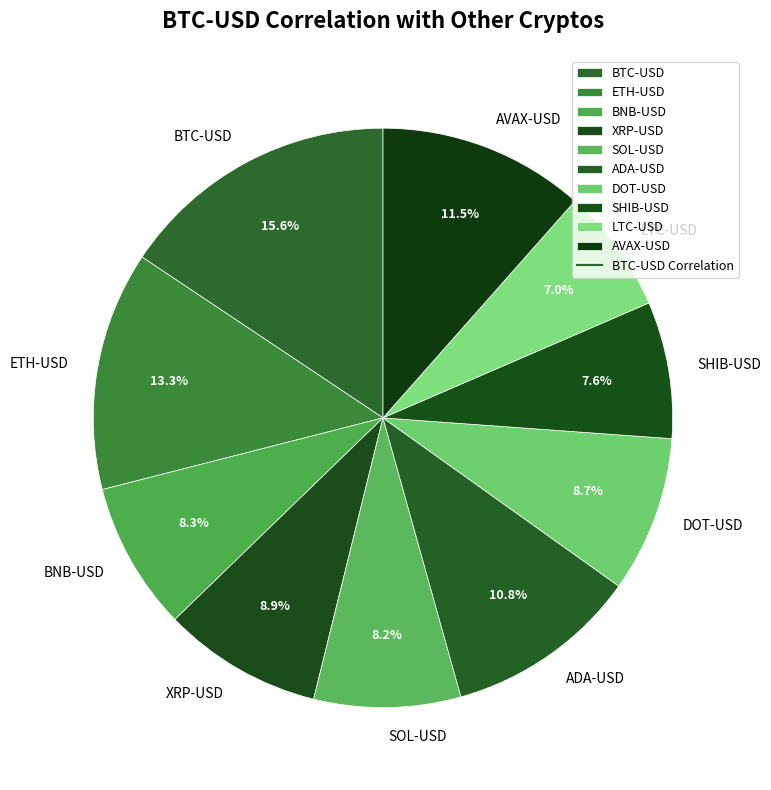

Does LTC-USD account for over 50% of the chart?

No